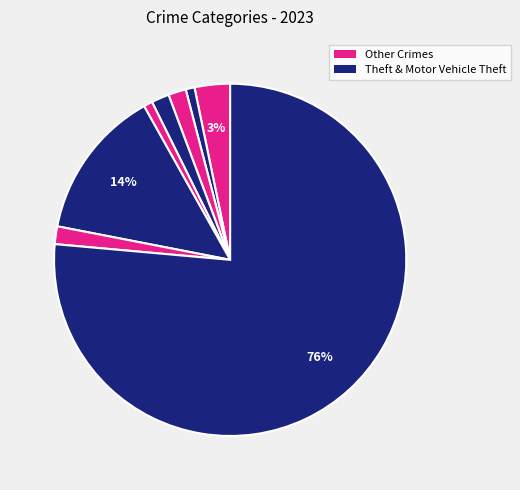

How many segments does this pie chart have?

8